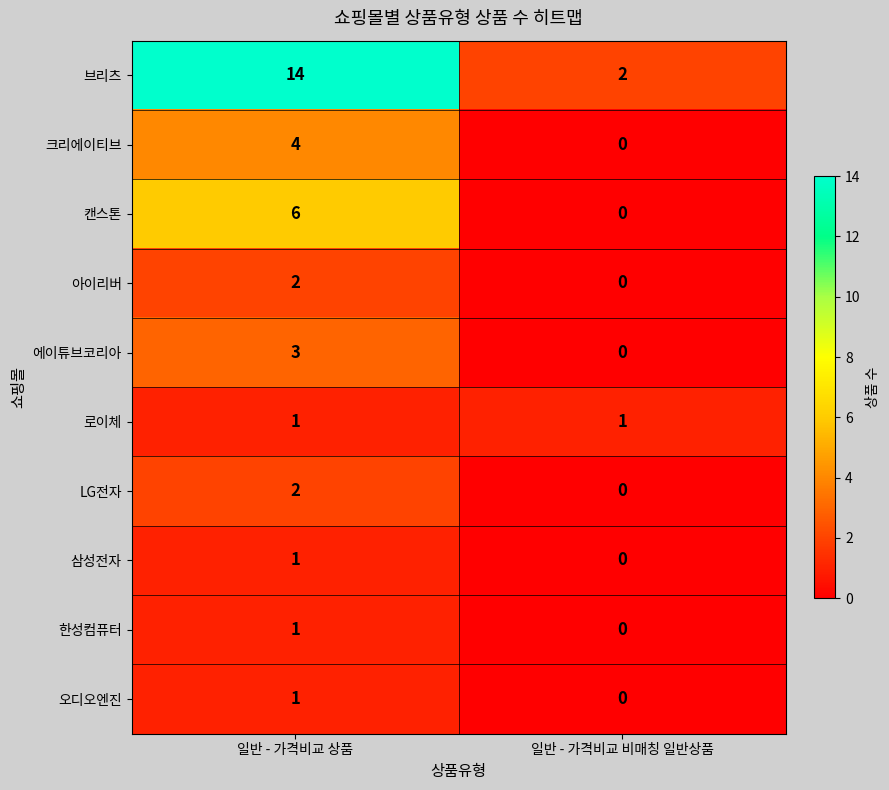

How many categories are shown in the chart?

2